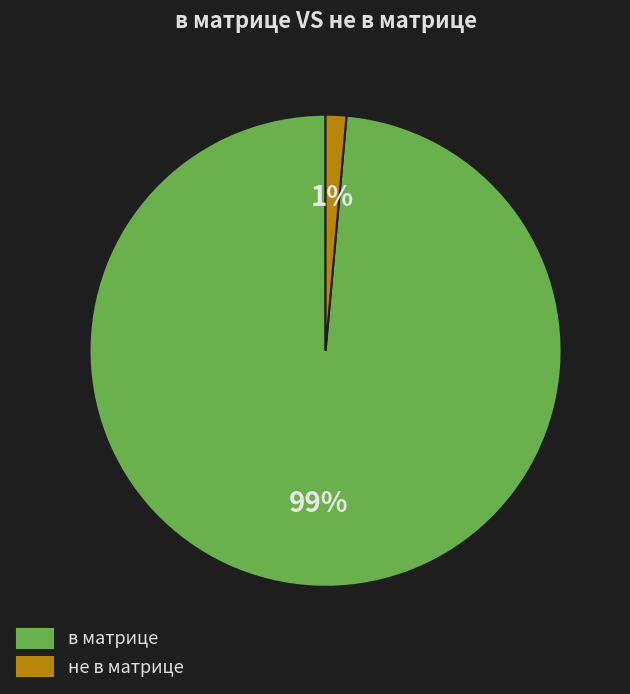

Which has a higher value, в матрице or не в матрице?

в матрице